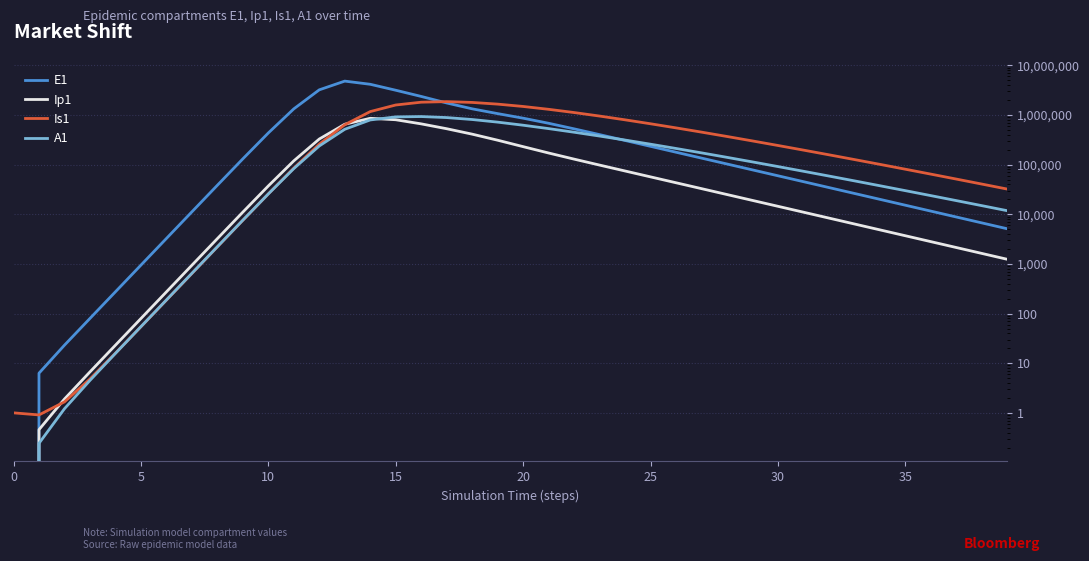

Does the chart have visible grid lines?

Yes